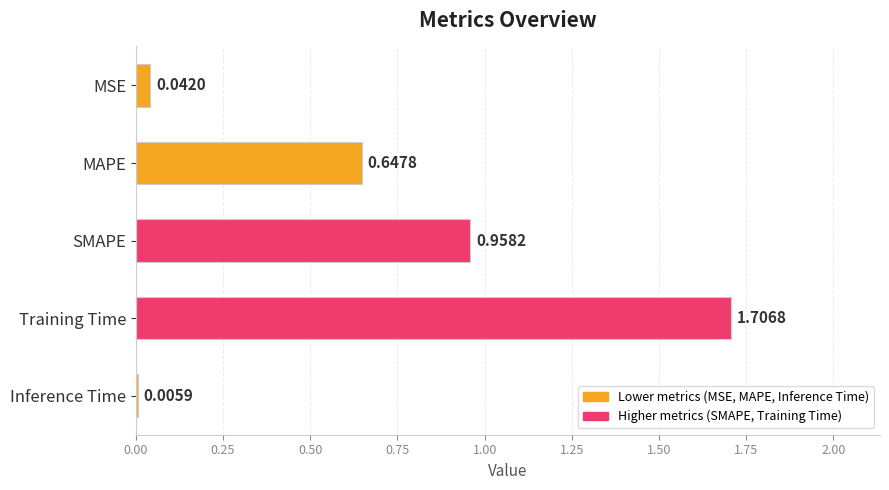

Which has a higher value, MAPE or Training Time?

Training Time